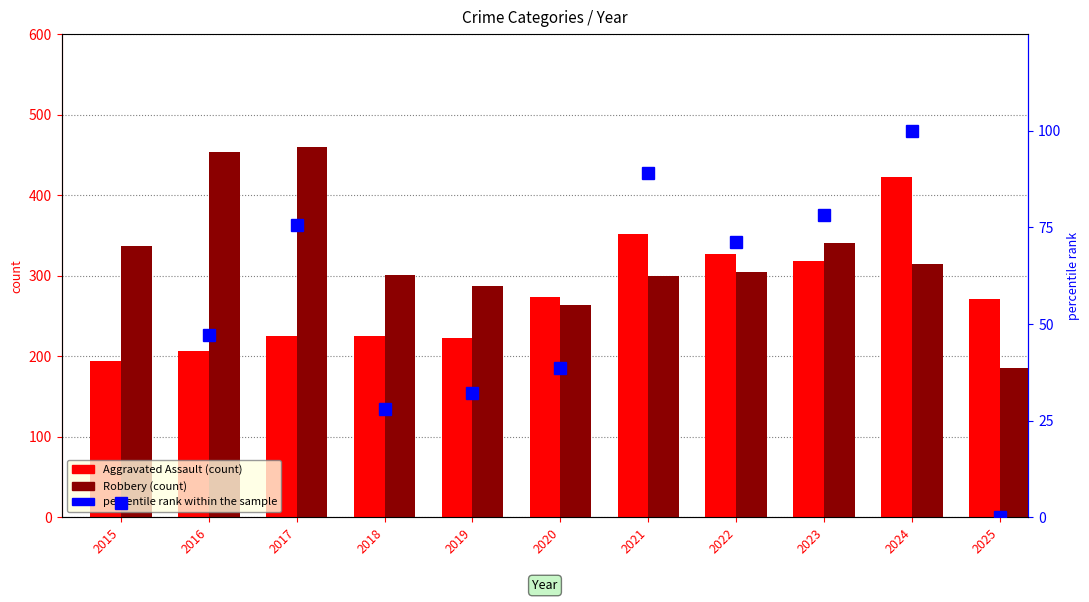

What is the sum of the Aggravated Assault values at 2021 and 2022?

679.0